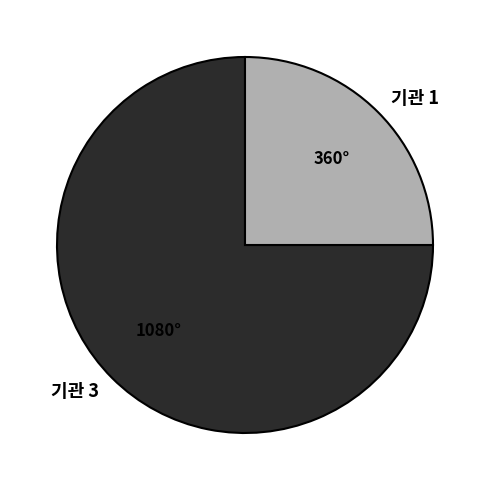

Do 기관 1 and 기관 3 together represent more than half of the pie?

Yes